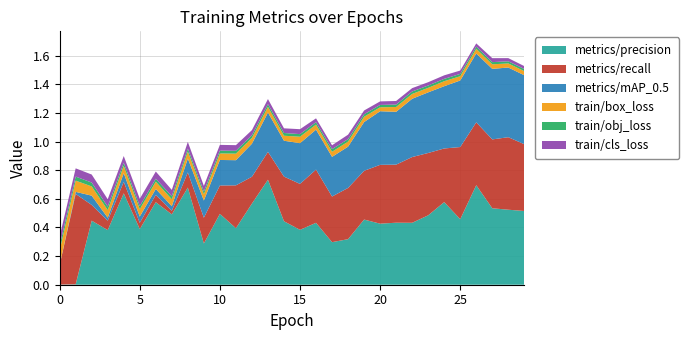

Reading left to right, what are all the values shown in this chart?

train/box_loss: 0=0.1	1=0.1	2=0.1	3=0.1	4=0.1	5=0.1	6=0.1	7=0.0	8=0.0	9=0.0	10=0.0	11=0.0	12=0.0	13=0.0	14=0.0	15=0.0	16=0.0	17=0.0	18=0.0	19=0.0	20=0.0	21=0.0	22=0.0	23=0.0	24=0.0	25=0.0	26=0.0	27=0.0	28=0.0	29=0.0
train/obj_loss: 0=0.0	1=0.0	2=0.0	3=0.0	4=0.0	5=0.0	6=0.0	7=0.0	8=0.0	9=0.0	10=0.0	11=0.0	12=0.0	13=0.0	14=0.0	15=0.0	16=0.0	17=0.0	18=0.0	19=0.0	20=0.0	21=0.0	22=0.0	23=0.0	24=0.0	25=0.0	26=0.0	27=0.0	28=0.0	29=0.0
train/cls_loss: 0=0.1	1=0.1	2=0.1	3=0.1	4=0.0	5=0.1	6=0.1	7=0.0	8=0.0	9=0.0	10=0.0	11=0.0	12=0.0	13=0.0	14=0.0	15=0.0	16=0.0	17=0.0	18=0.0	19=0.0	20=0.0	21=0.0	22=0.0	23=0.0	24=0.0	25=0.0	26=0.0	27=0.0	28=0.0	29=0.0
metrics/precision: 0=0.0	1=0.0	2=0.4	3=0.4	4=0.6	5=0.4	6=0.6	7=0.5	8=0.7	9=0.3	10=0.5	11=0.4	12=0.6	13=0.7	14=0.4	15=0.4	16=0.4	17=0.3	18=0.3	19=0.5	20=0.4	21=0.4	22=0.4	23=0.5	24=0.6	25=0.5	26=0.7	27=0.5	28=0.5	29=0.5
metrics/recall: 0=0.1	1=0.6	2=0.1	3=0.1	4=0.1	5=0.0	6=0.1	7=0.0	8=0.1	9=0.2	10=0.2	11=0.3	12=0.2	13=0.2	14=0.3	15=0.3	16=0.4	17=0.3	18=0.4	19=0.3	20=0.4	21=0.4	22=0.5	23=0.4	24=0.4	25=0.5	26=0.4	27=0.5	28=0.5	29=0.5
metrics/mAP_0.5: 0=0.0	1=0.0	2=0.1	3=0.0	4=0.1	5=0.0	6=0.0	7=0.0	8=0.1	9=0.1	10=0.2	11=0.2	12=0.2	13=0.3	14=0.3	15=0.3	16=0.3	17=0.3	18=0.3	19=0.3	20=0.4	21=0.4	22=0.4	23=0.4	24=0.4	25=0.5	26=0.5	27=0.5	28=0.5	29=0.5